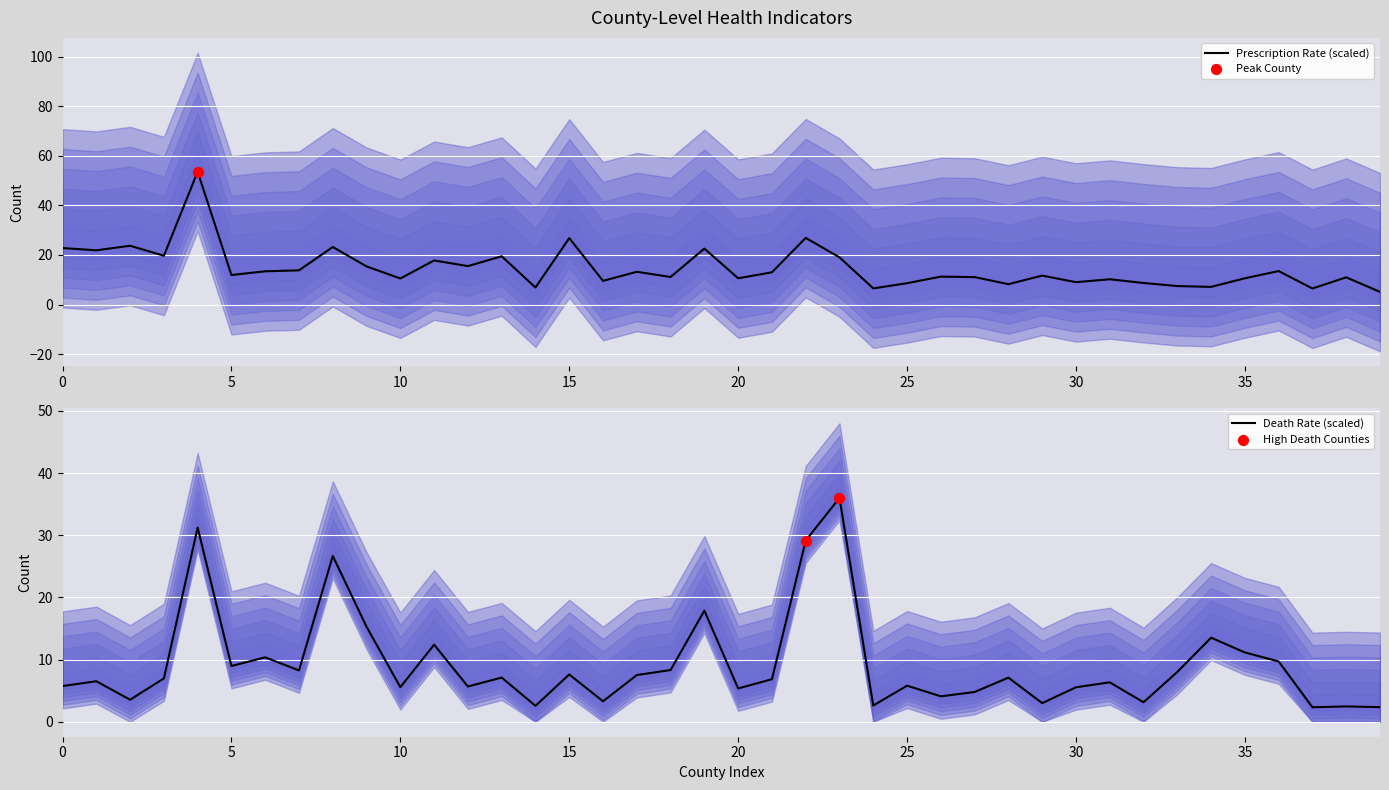

Is the value of Prescription Rate at 21 greater than the value of Death Rate at 30?

Yes